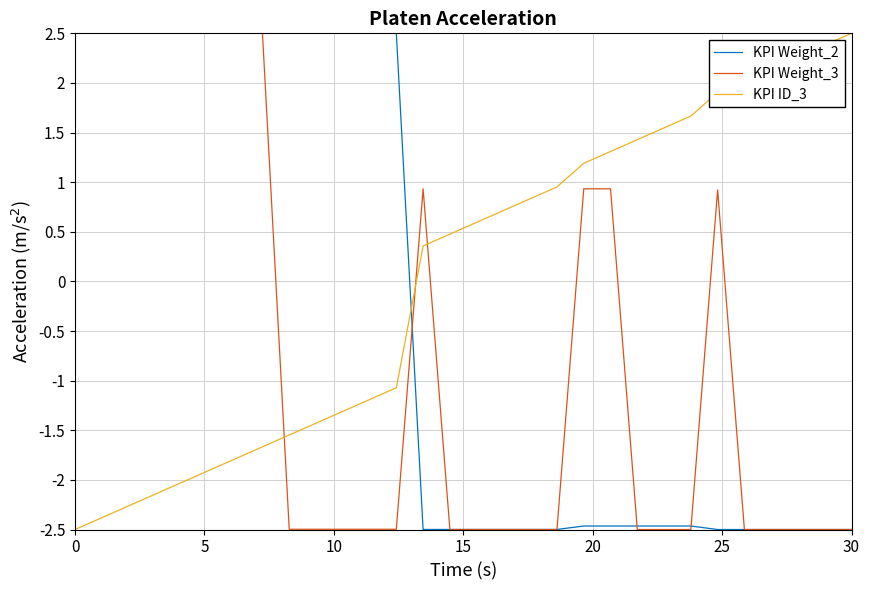

Rank the series by their average value, from lowest to highest.

KPI Weight_3, KPI Weight_2, KPI ID_3